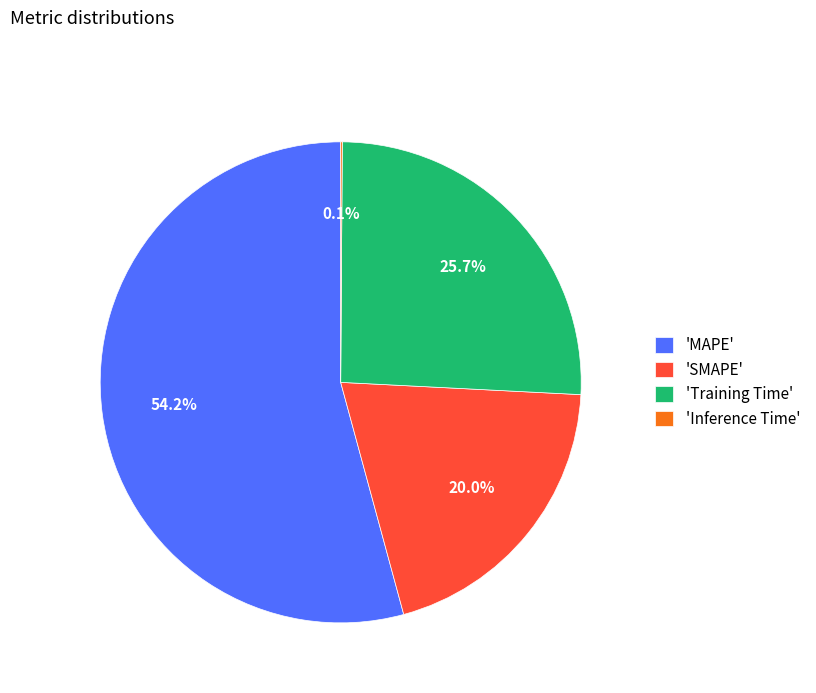

What is the ratio of the value at 'Training Time' to the value at 'MAPE'?

0.5